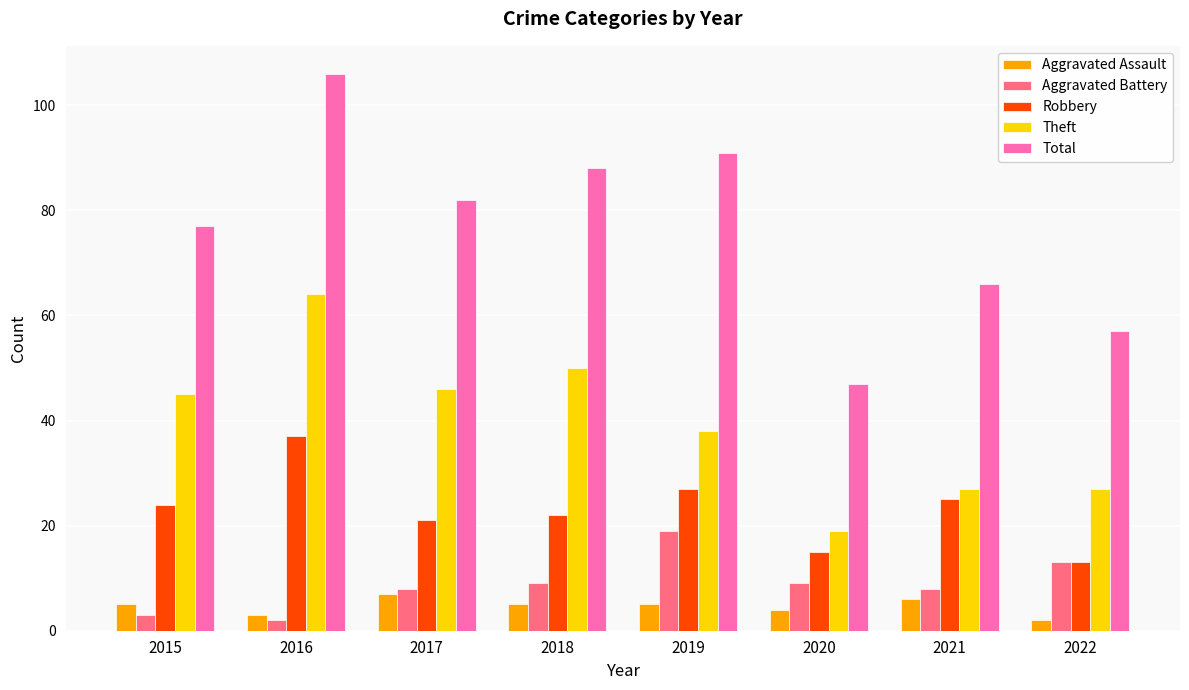

The value of Aggravated Battery at 2021 is 8. True or false?

True